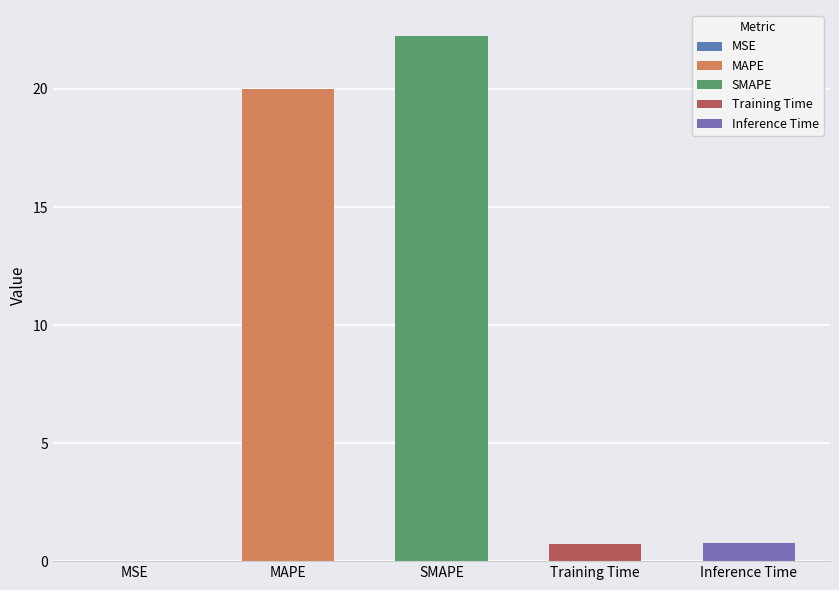

Reading right to left, transcribe all the data shown in this chart.

0.8	0.7	22.2	20.0	0.0